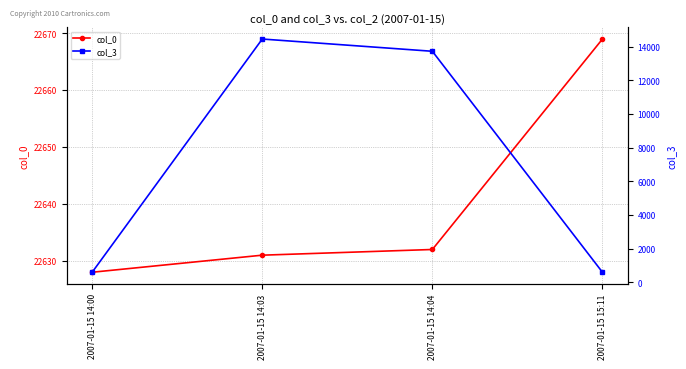

True or false: col_3 and col_0 cross at least once.

False